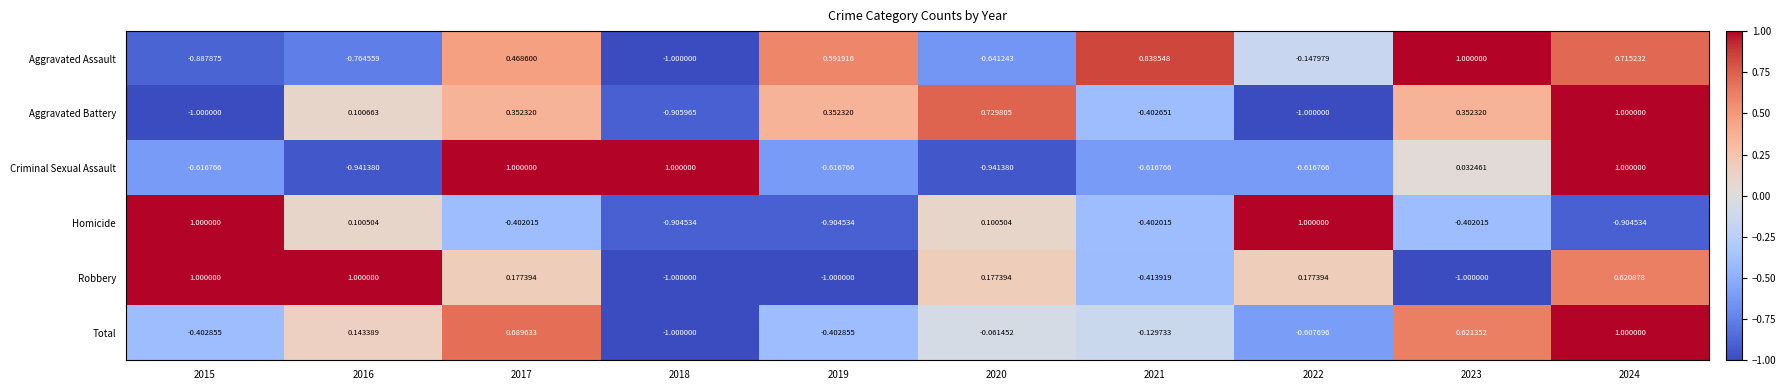

Which series changed the most between 2017 and 2021?

Criminal Sexual Assault